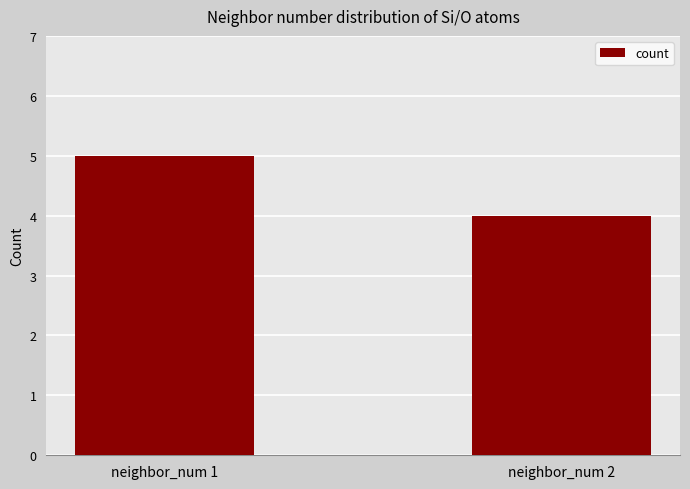

Reading left to right, list all the values displayed in this chart.

5	4